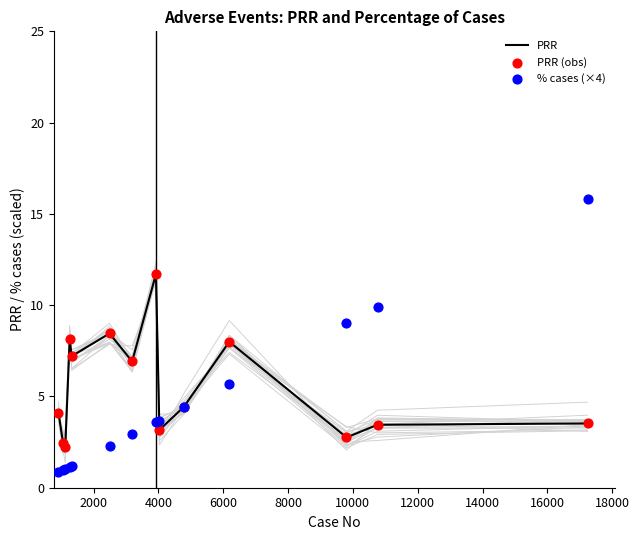

Which series reaches the maximum Y coordinate?

% cases (×4)